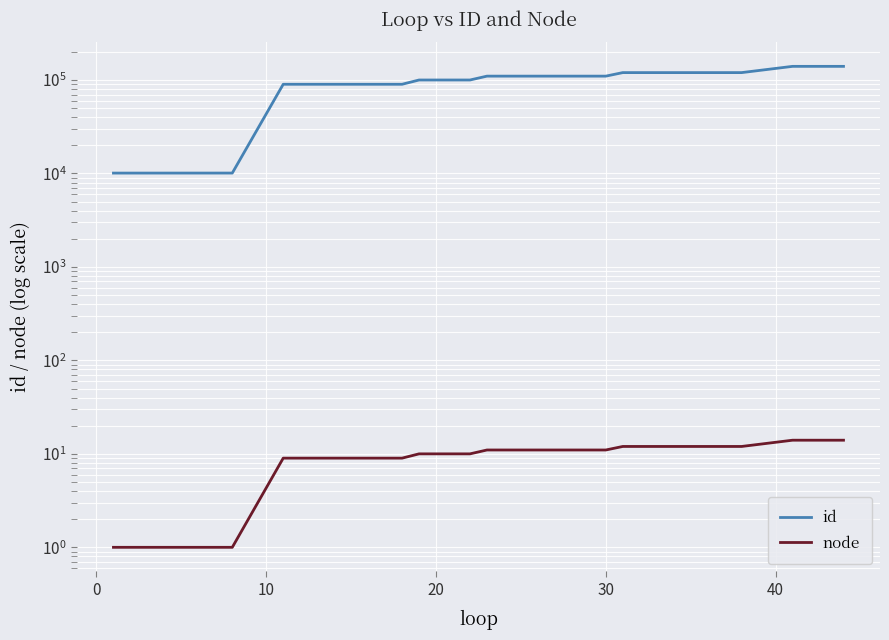

List the series in order of their overall mean, highest first.

id, node